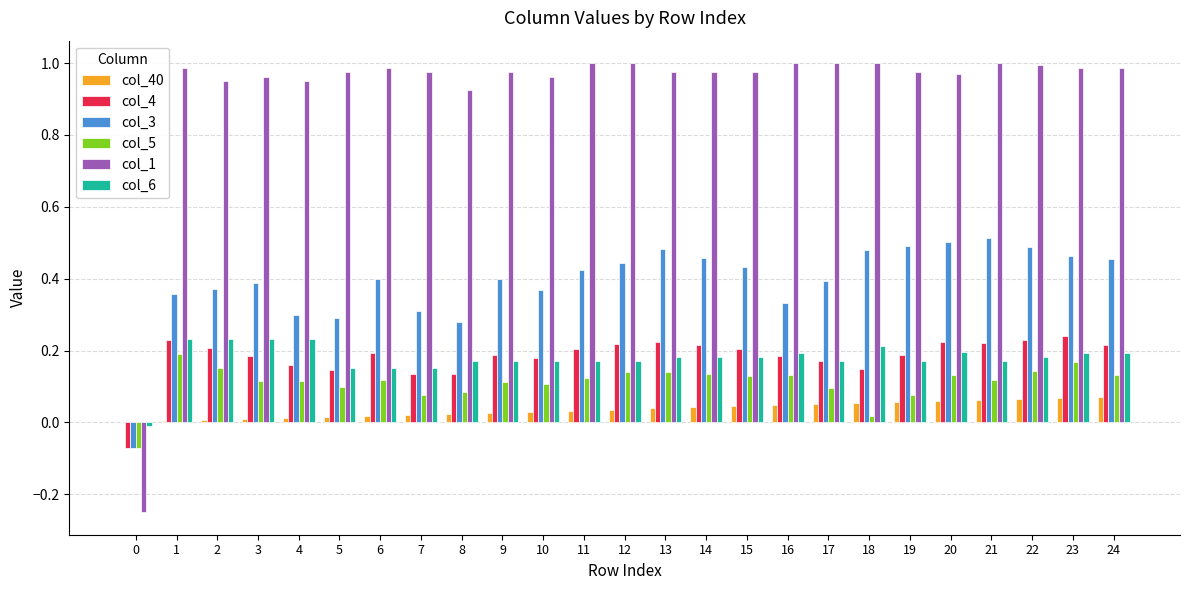

Which series has the largest total across all categories?

col_1